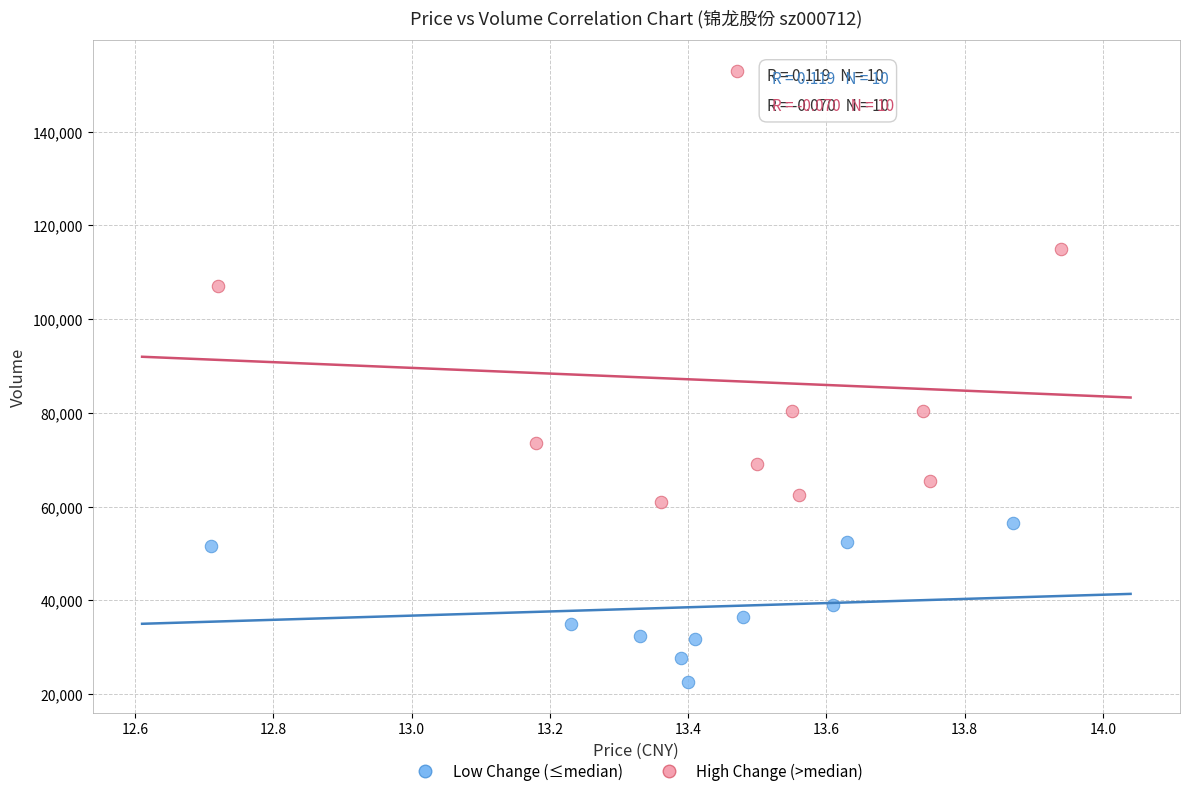

Which series contains the lowest Y value?

Low Change (≤median)